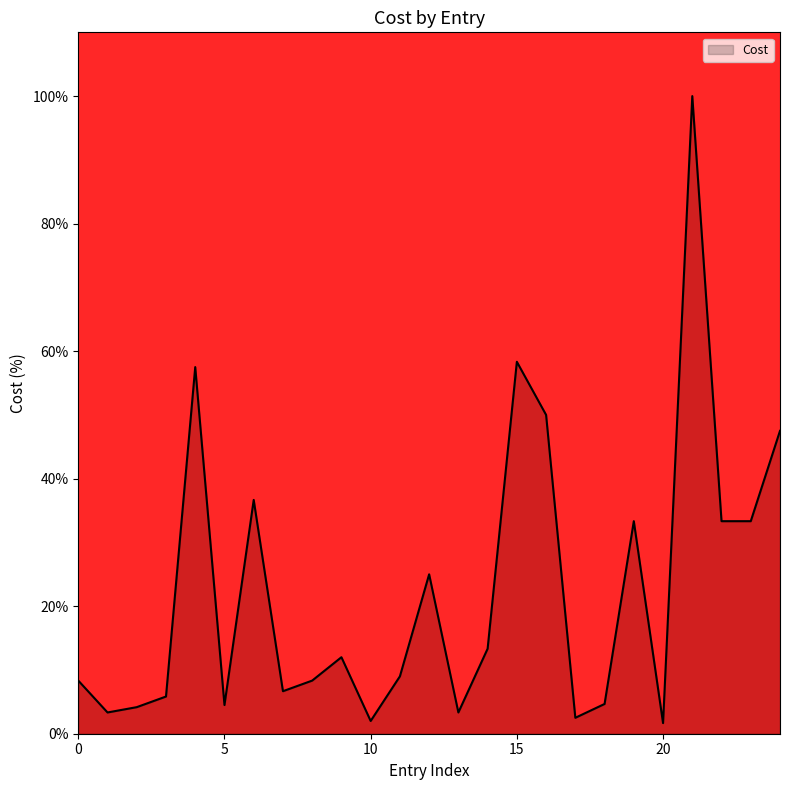

What is the greatest value displayed?

100.0